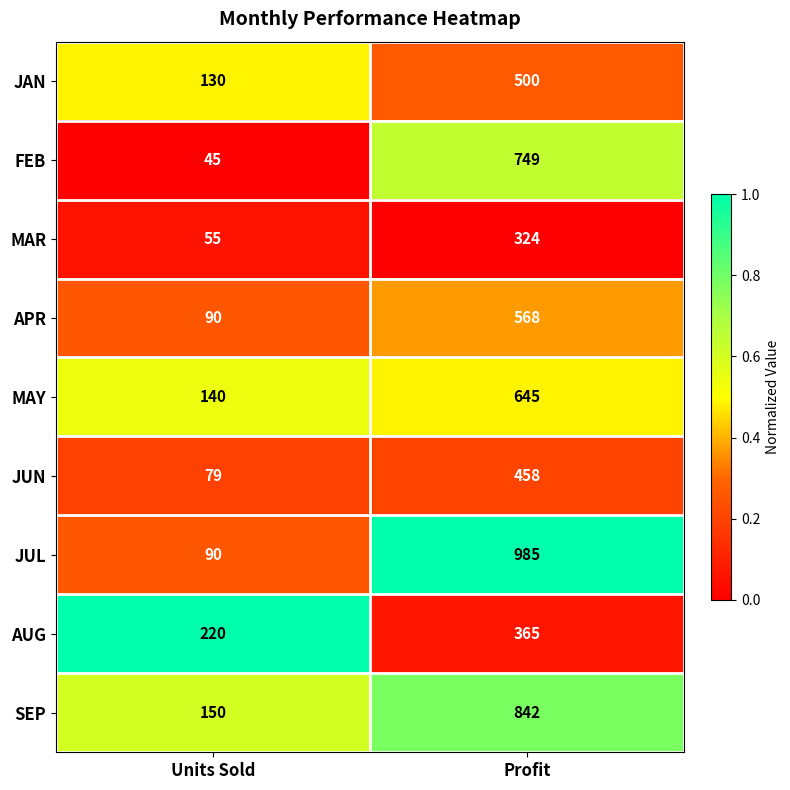

How many distinct data groups are displayed?

9